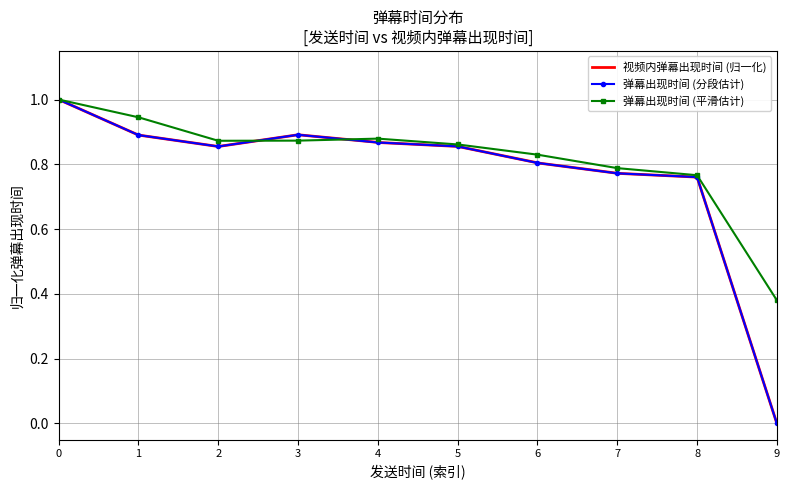

Is this an area chart (filled region under the line)?

No